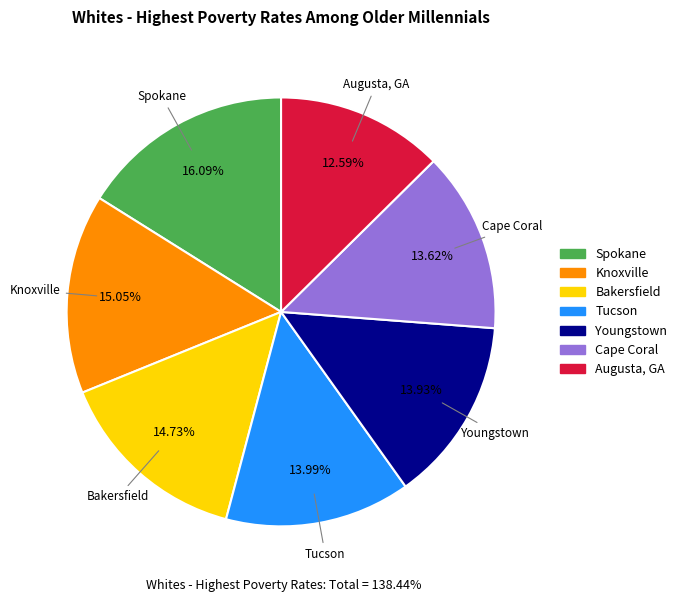

Do Youngstown and Tucson together represent more than half of the pie?

No